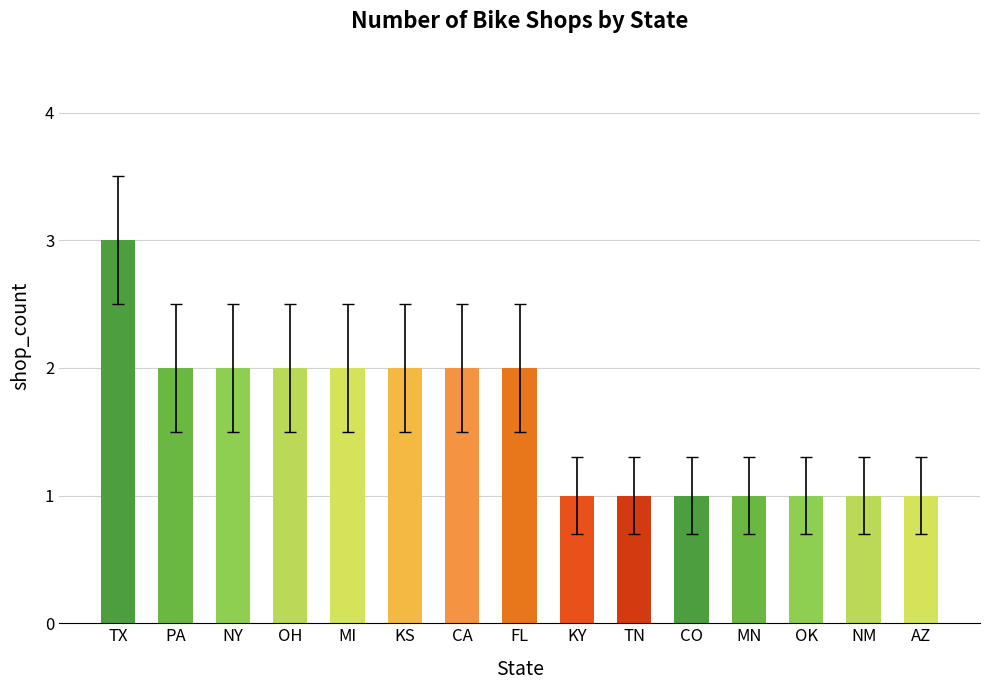

Is it true that the value at TX is 3?

True